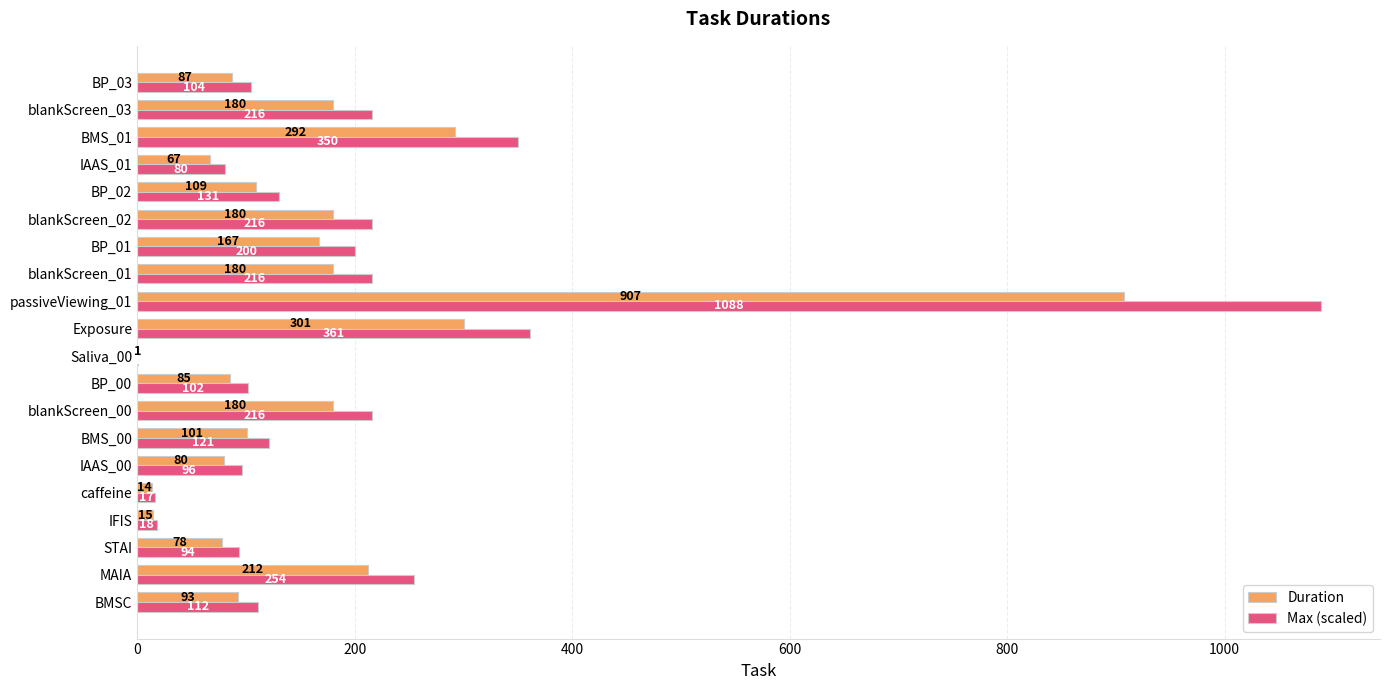

At which category is the sum across all series the highest?

passiveViewing_01